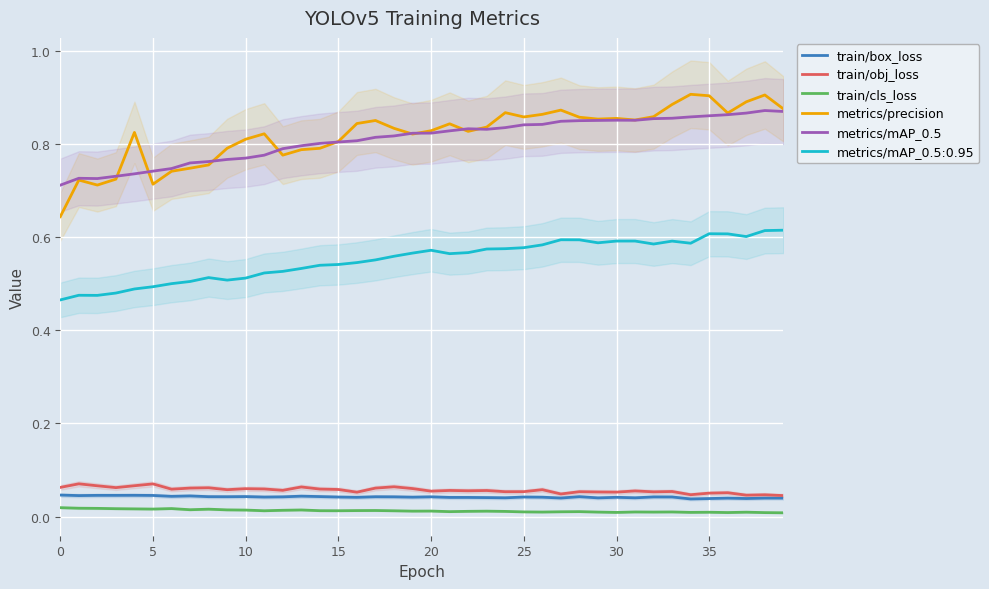

True or false: train/obj_loss and metrics/precision cross at least once.

False